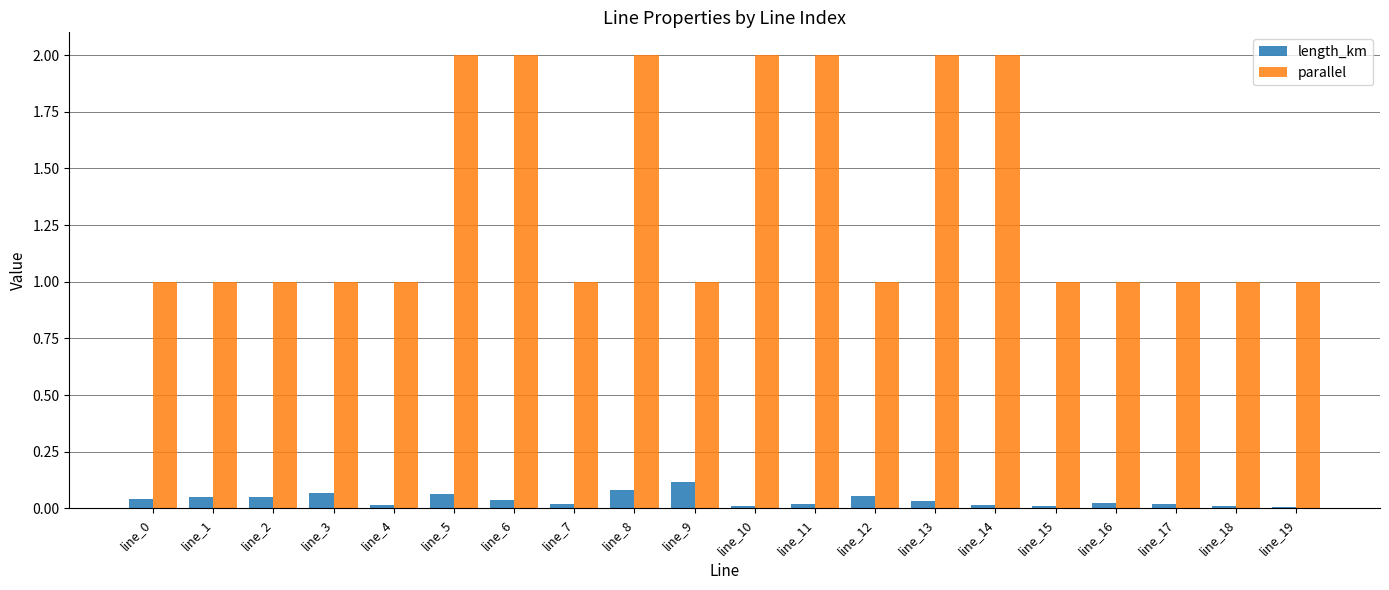

Is the value of parallel at line_3 greater than the value of length_km at line_8?

Yes